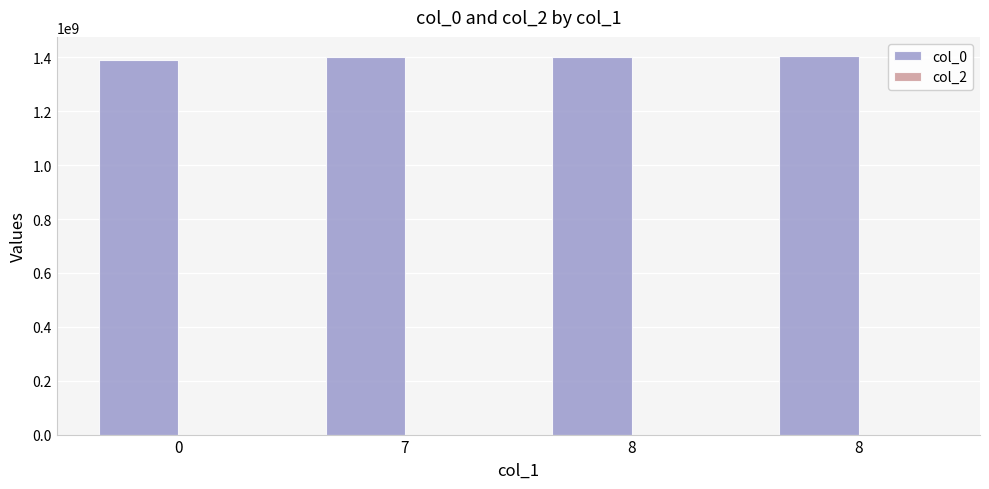

Between 7 and 8, which is larger?

8